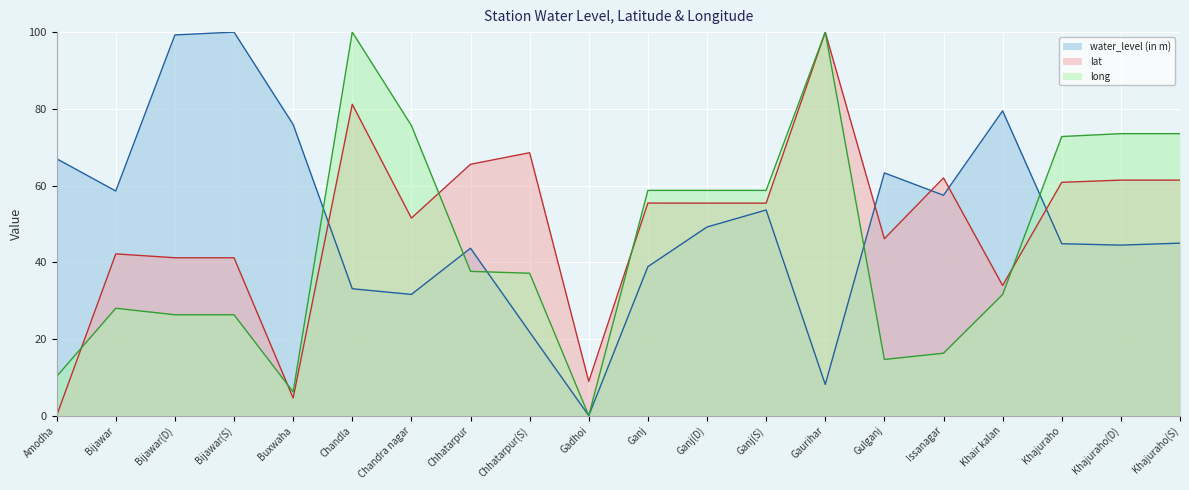

In water_level (in m), how many points are lower than both neighbors (excluding endpoints)?

6